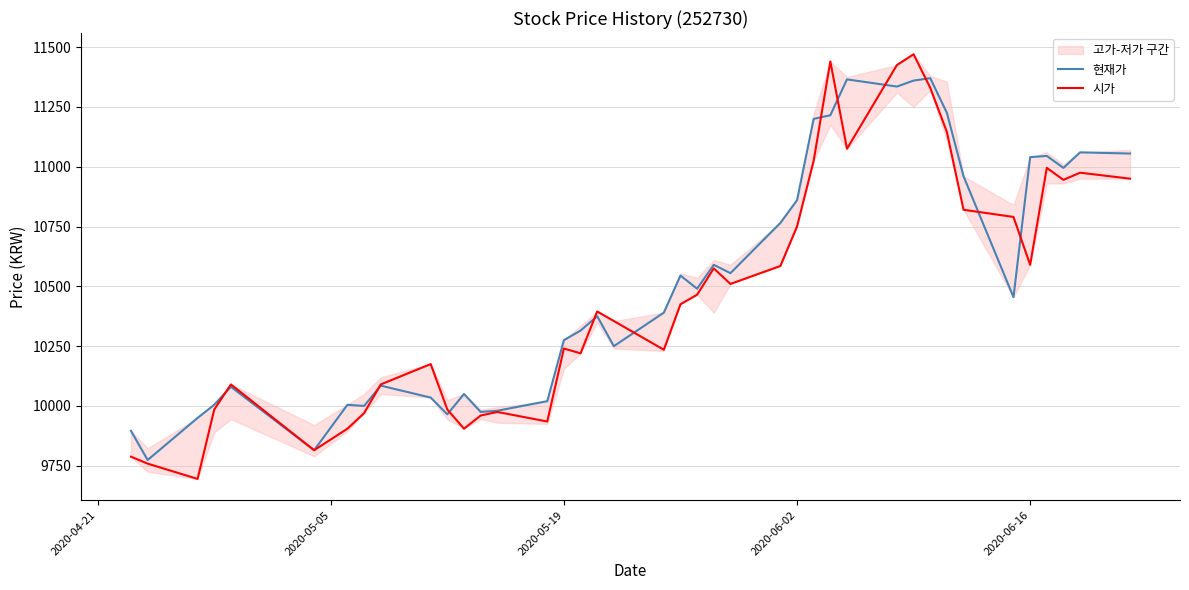

Rank the series by their average value, from lowest to highest.

시가, 현재가